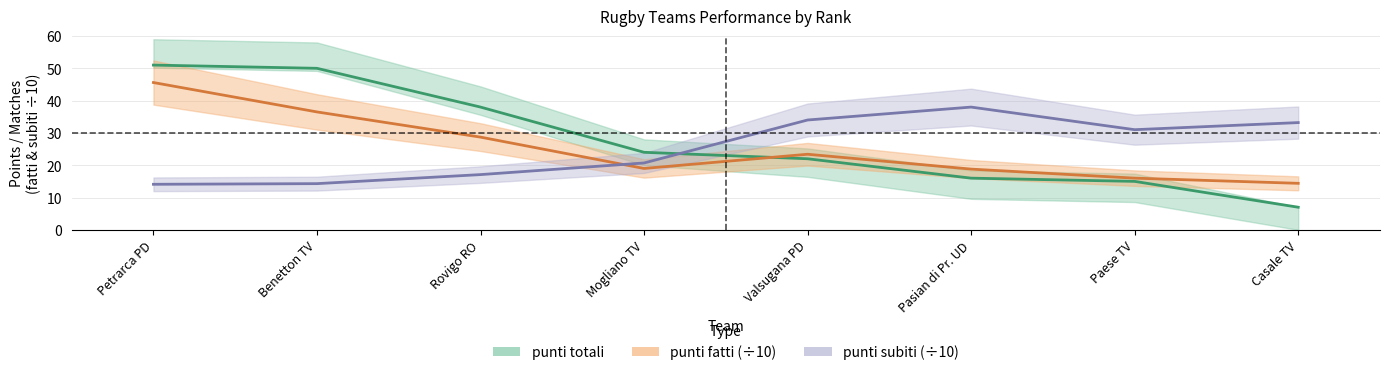

How many data points in punti subiti are less than 31?

4